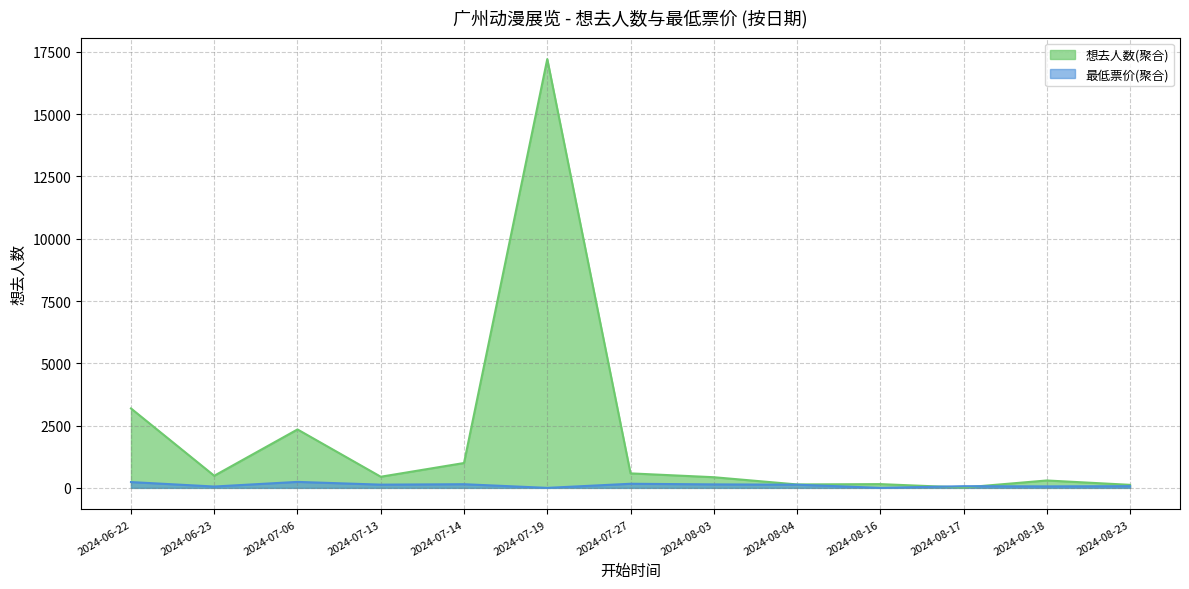

What is the value of the 想去人数(聚合) point at the 6th from the left?

17210.0